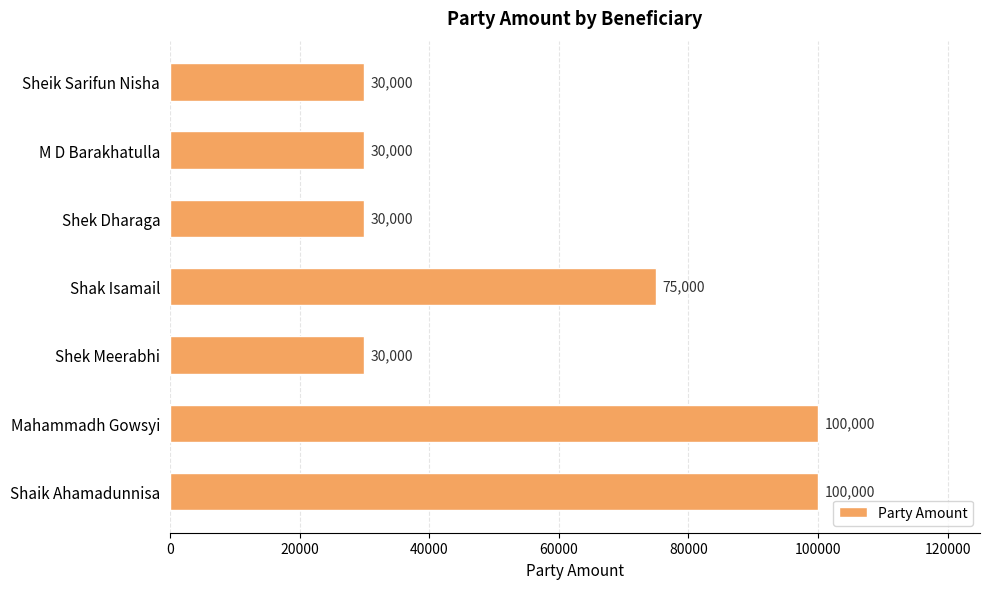

Count the values in the range 30000 to 100000.

7